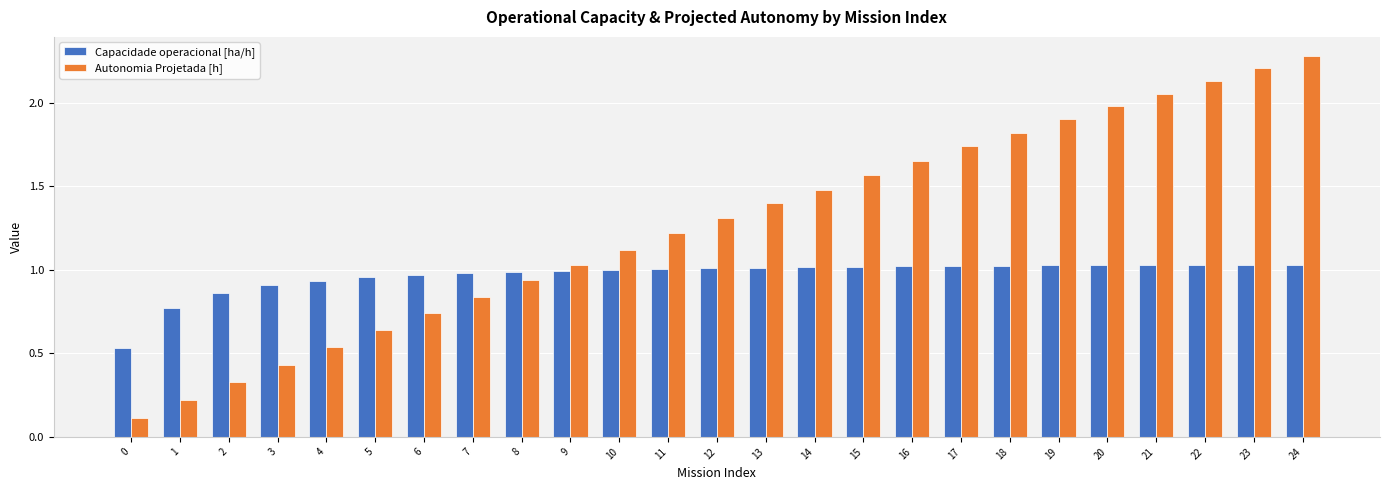

Which series has the widest spread of values?

Autonomia Projetada [h]